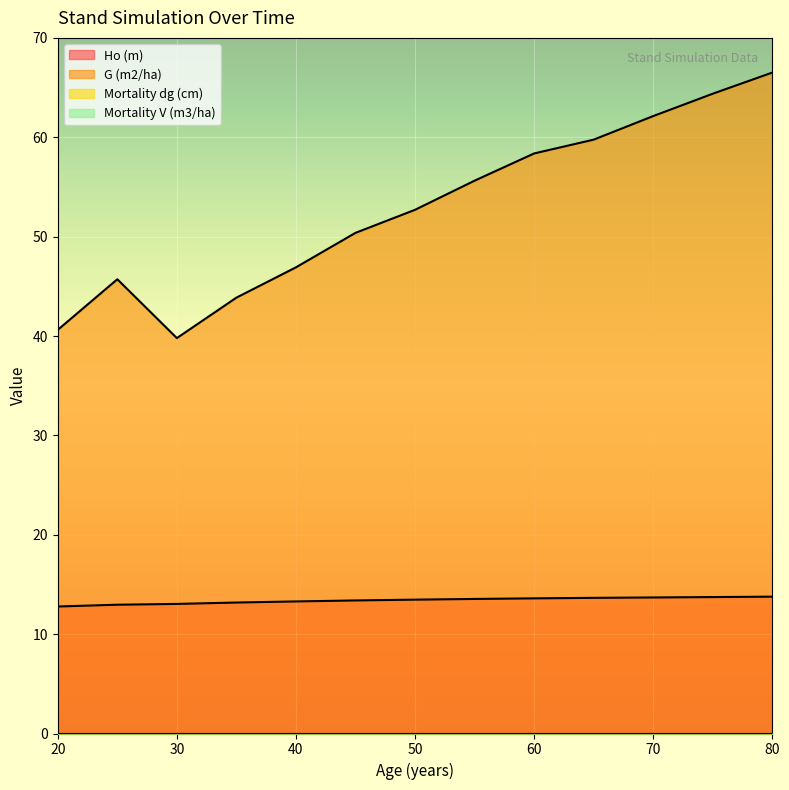

Rank the series at 35 from highest to lowest value.

G (m2/ha), Ho (m)